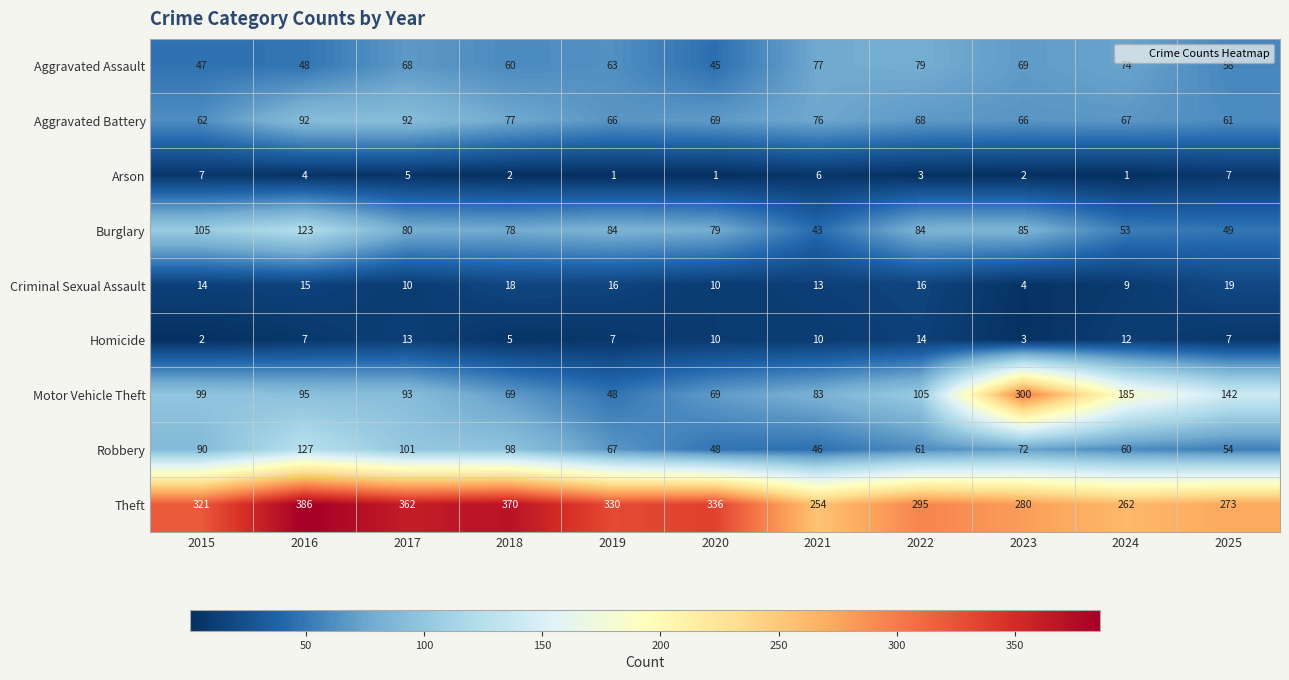

At which label does Criminal Sexual Assault reach its minimum?

2023